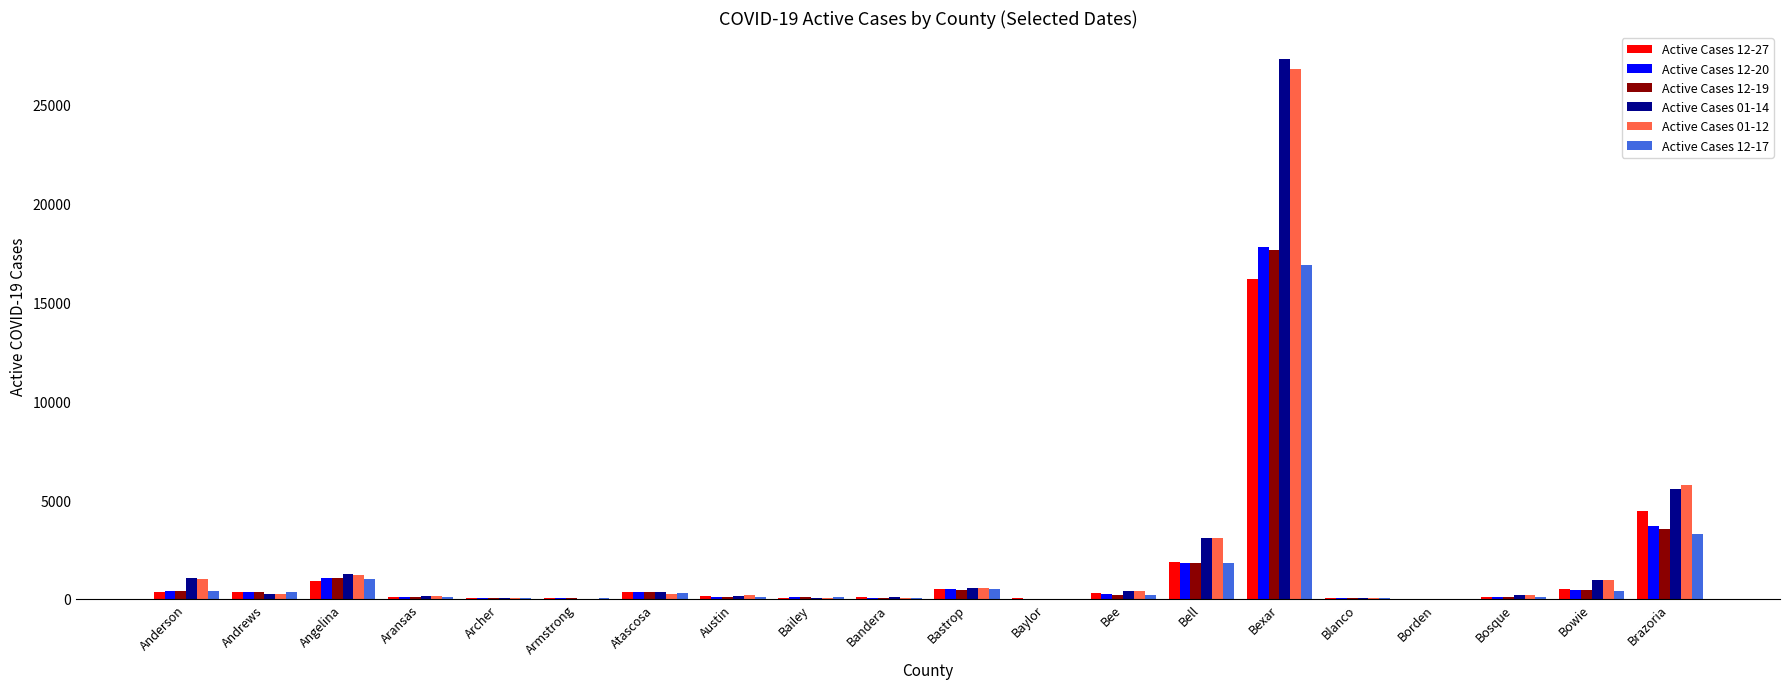

The Active Cases 01-14 series shows 1886 at Bell. True or false?

False